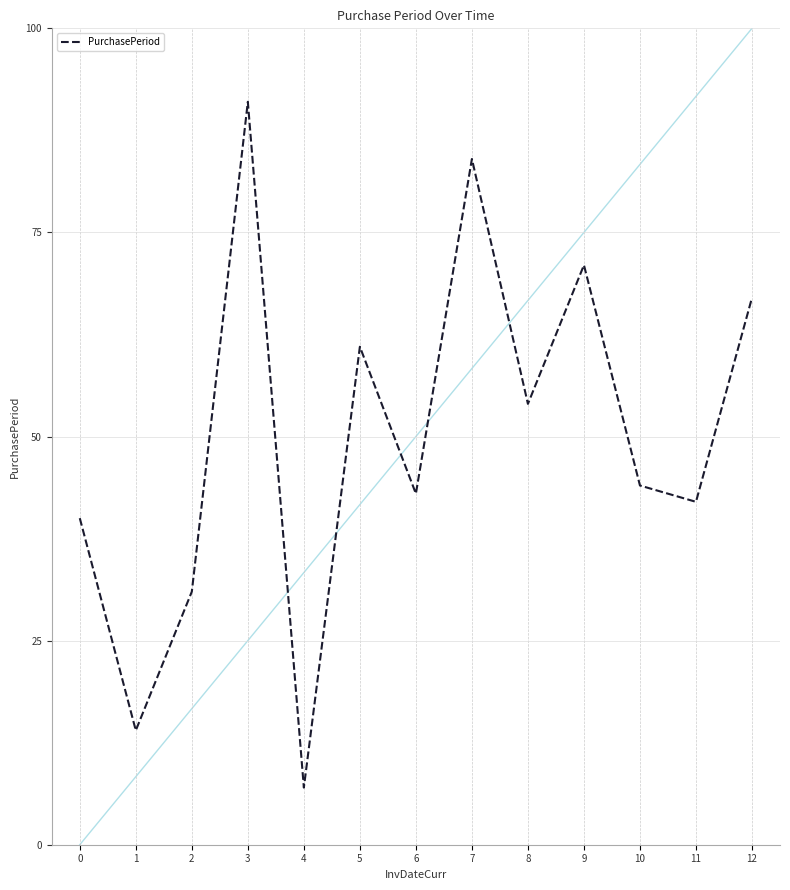

Does the chart have visible grid lines?

Yes